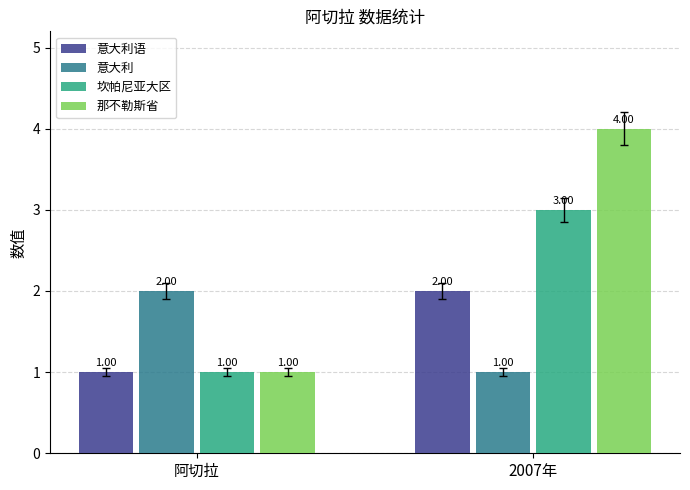

What is the total value across all series at 2007年?

10